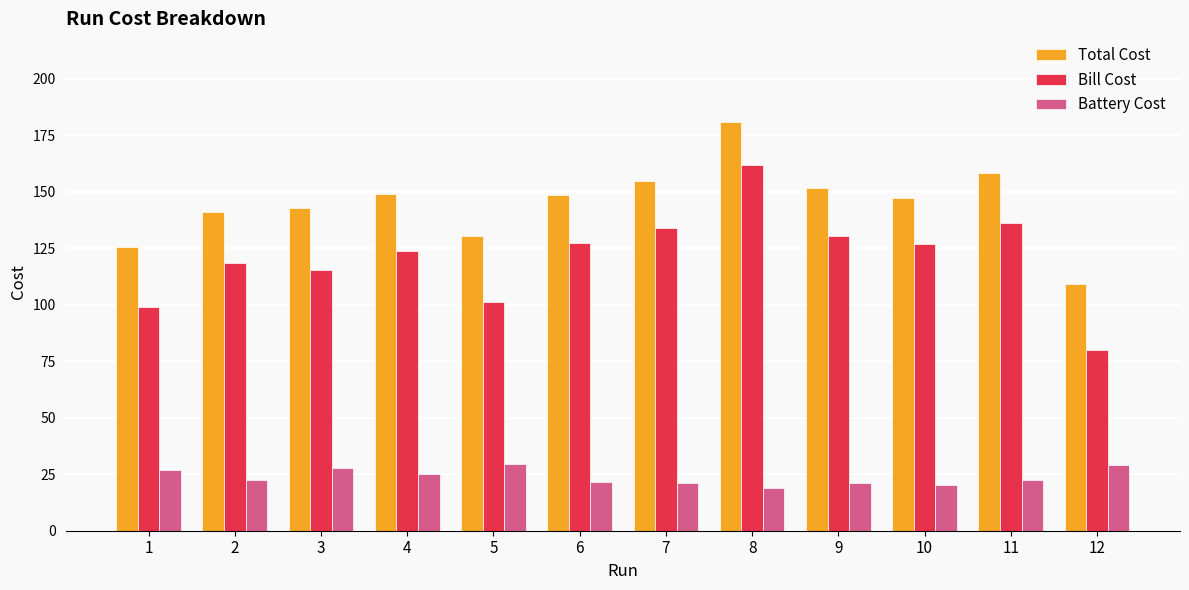

Is it true that Battery Cost equals 26.7 at 1?

True